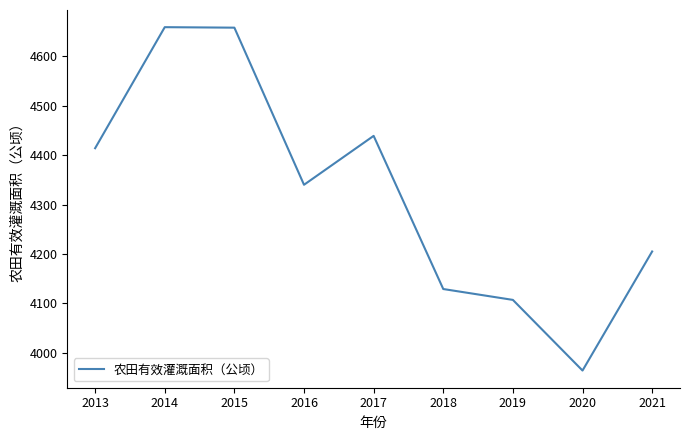

Does the chart have visible grid lines?

No